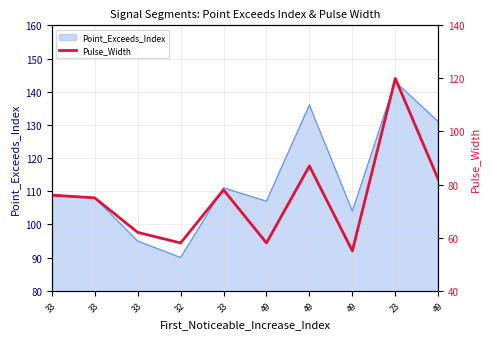

Which has a higher value, 33 or 33?

33